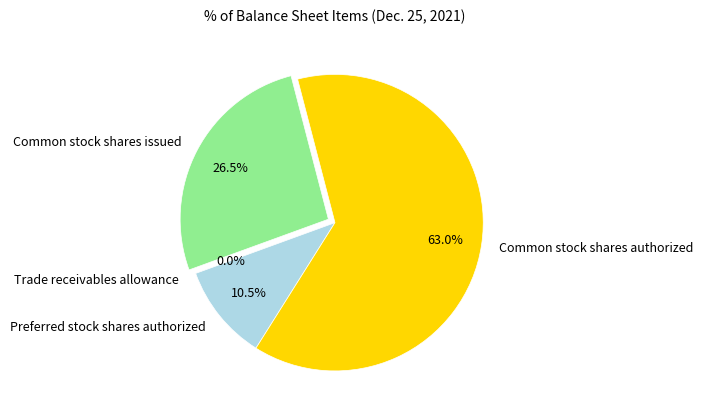

Which category has the biggest portion of the pie?

Common stock shares authorized